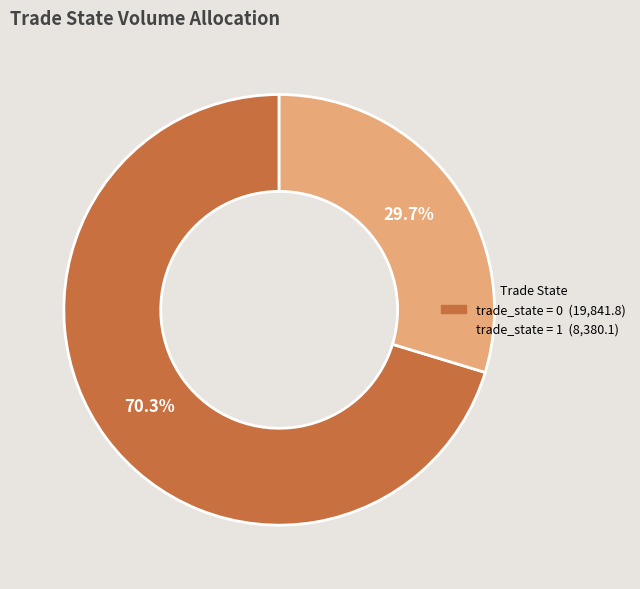

Does any single category account for the majority?

Yes